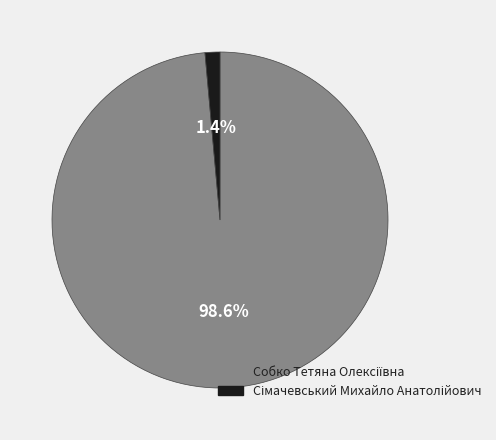

To the nearest percent, what is the average slice percentage?

50%